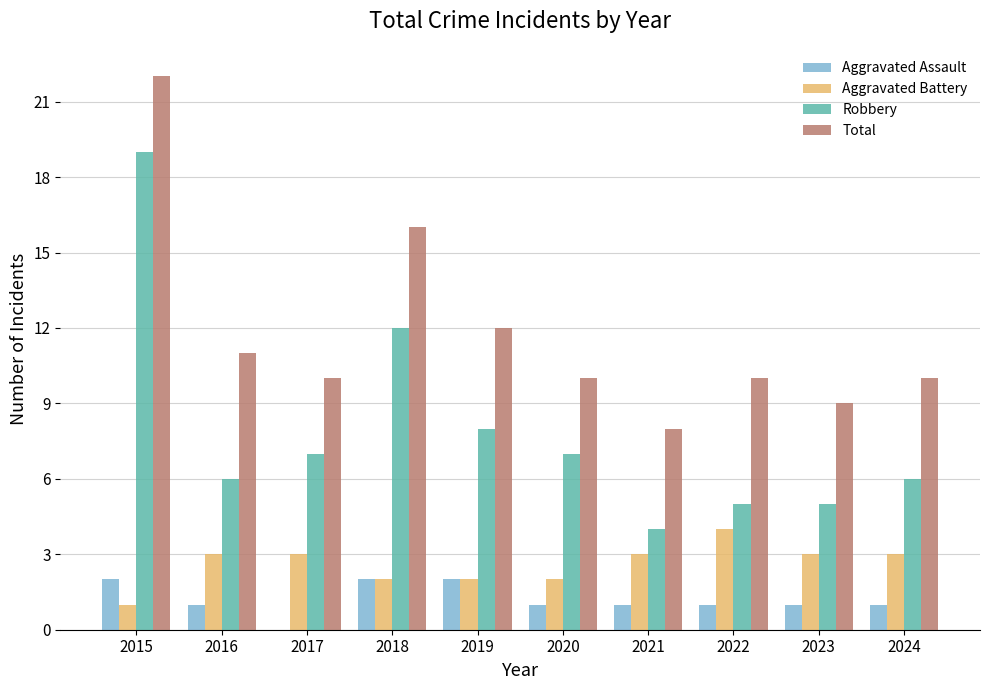

How many values in Aggravated Assault are above zero?

9